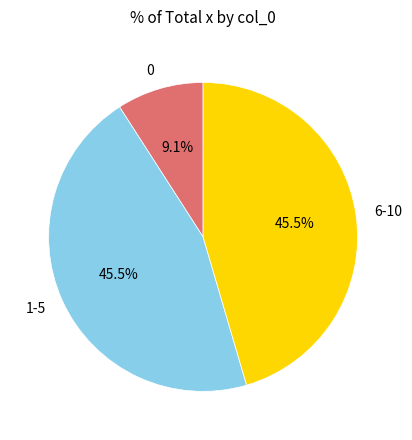

Is the sum of 6-10 and 0 greater than half?

Yes